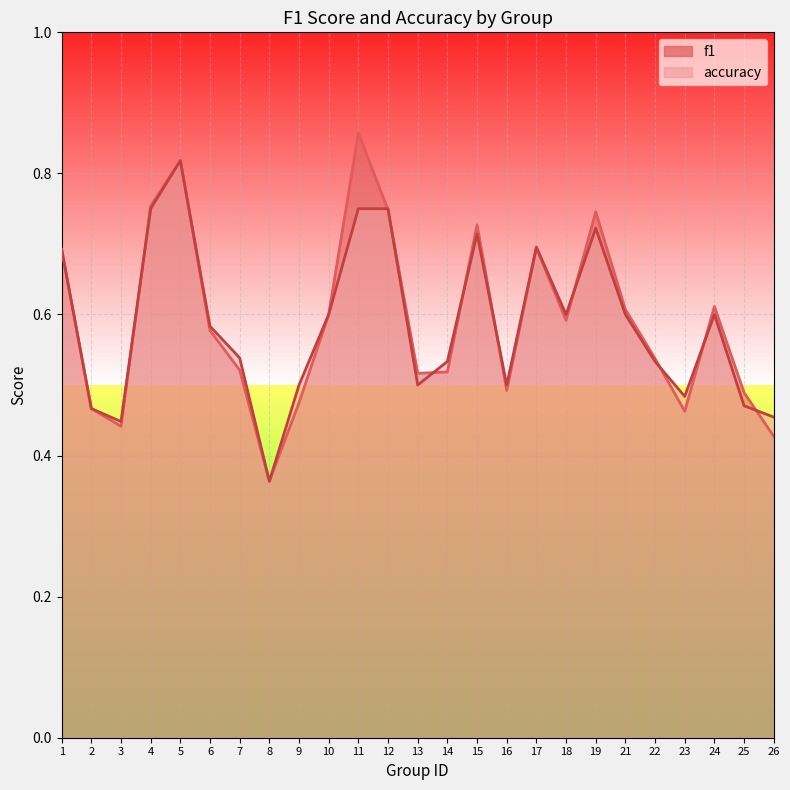

Where is the first local maximum for f1?

5